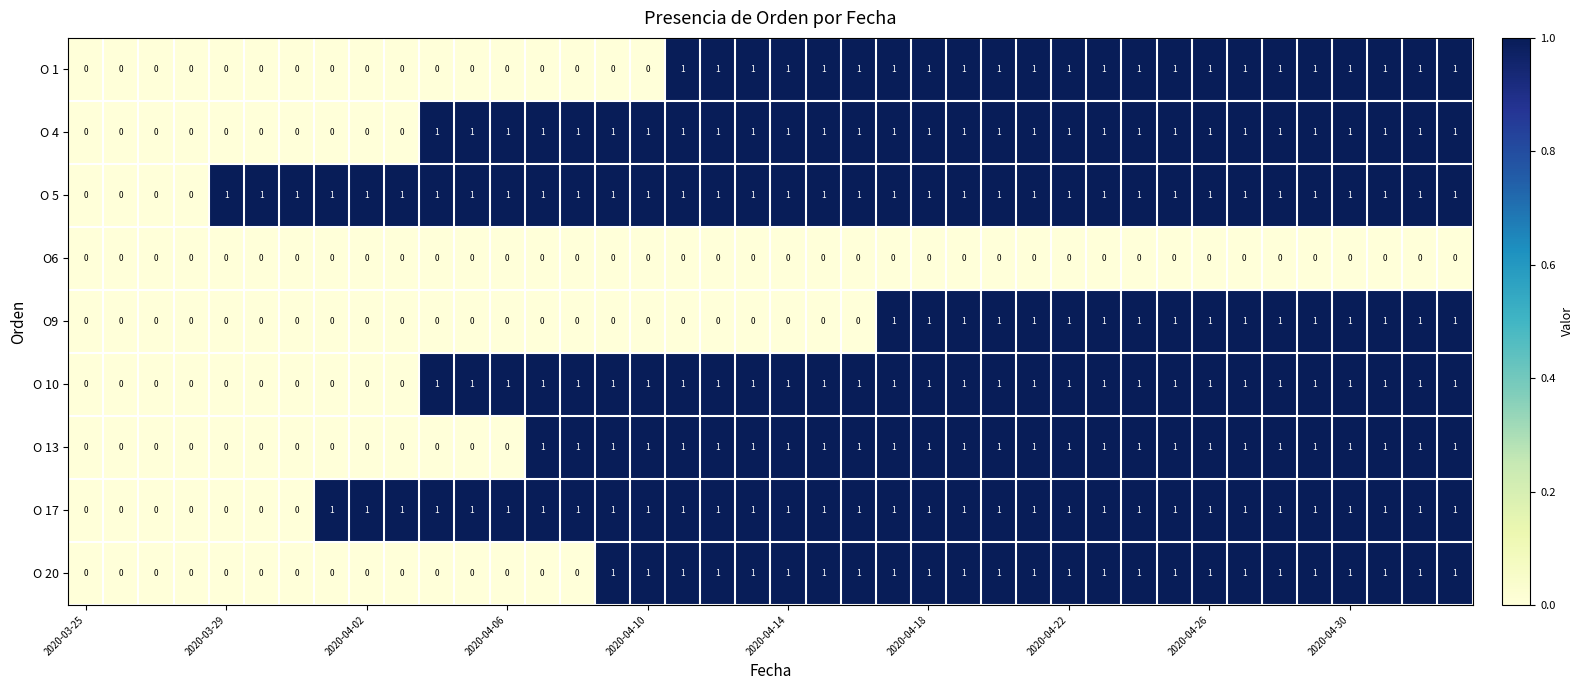

Which series has the largest total across all categories?

O 5